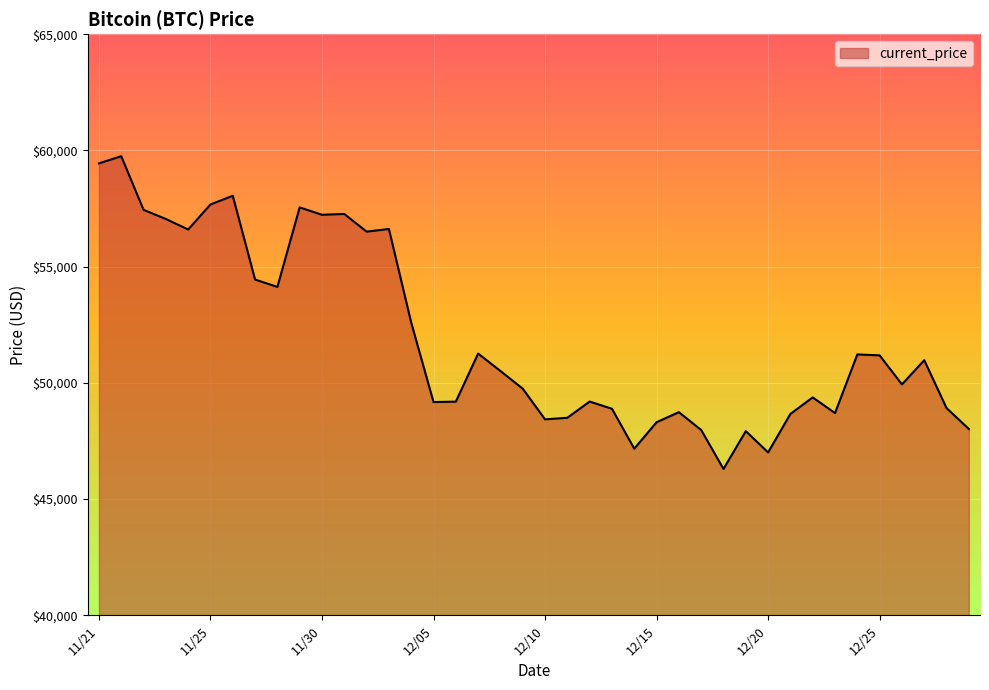

What is the minimum value shown in the chart?

46296